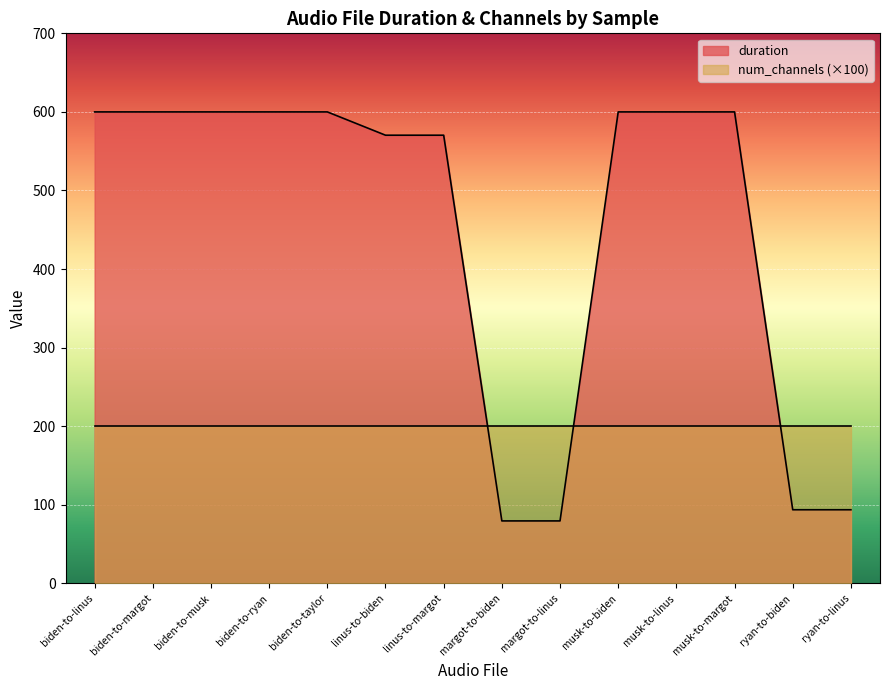

Approximately how many times larger is the value at ryan-to-linus compared to ryan-to-biden?

1.0